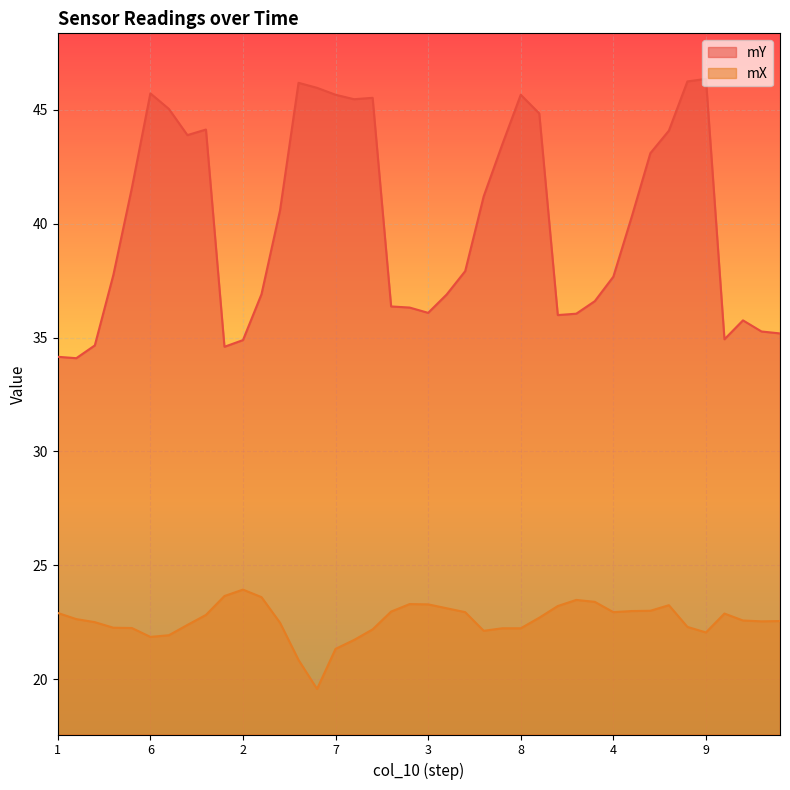

At how many categories does at least one series exceed 36?

30